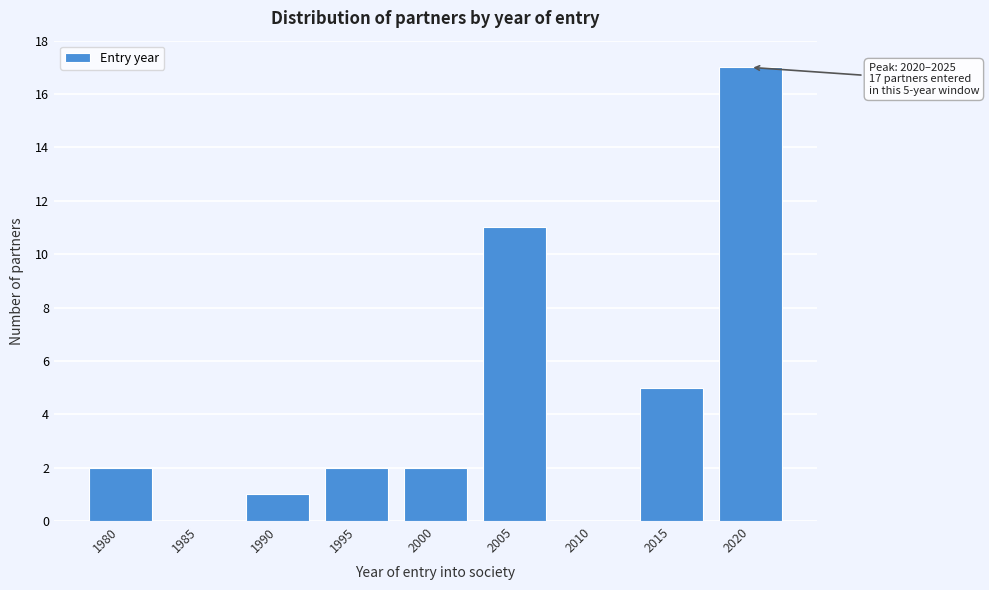

Reading left to right, list all the values displayed in this chart.

1980=2	1985=0	1990=1	1995=2	2000=2	2005=11	2010=0	2015=5	2020=17